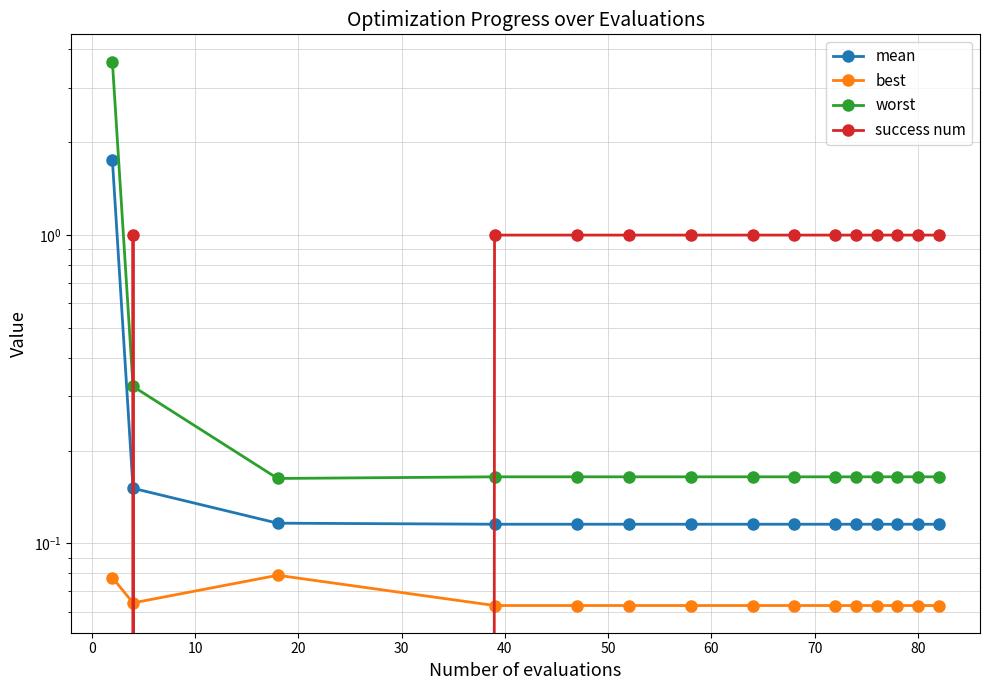

What is the highest value of the best series?

0.1